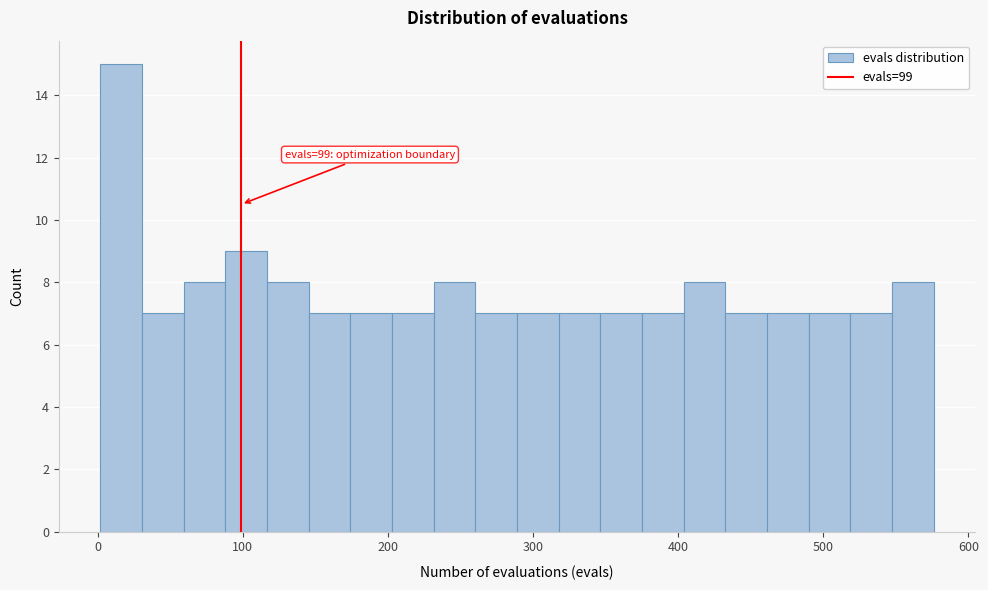

Read against the x-axis, roughly where is the centre of the tallest bar?

20